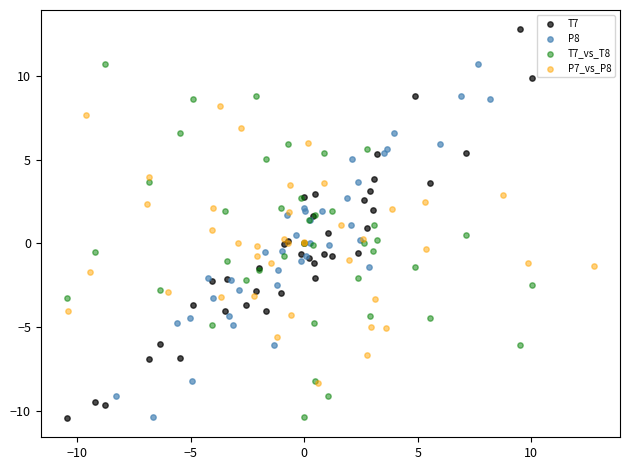

Which series has the widest spread of Y values?

T7